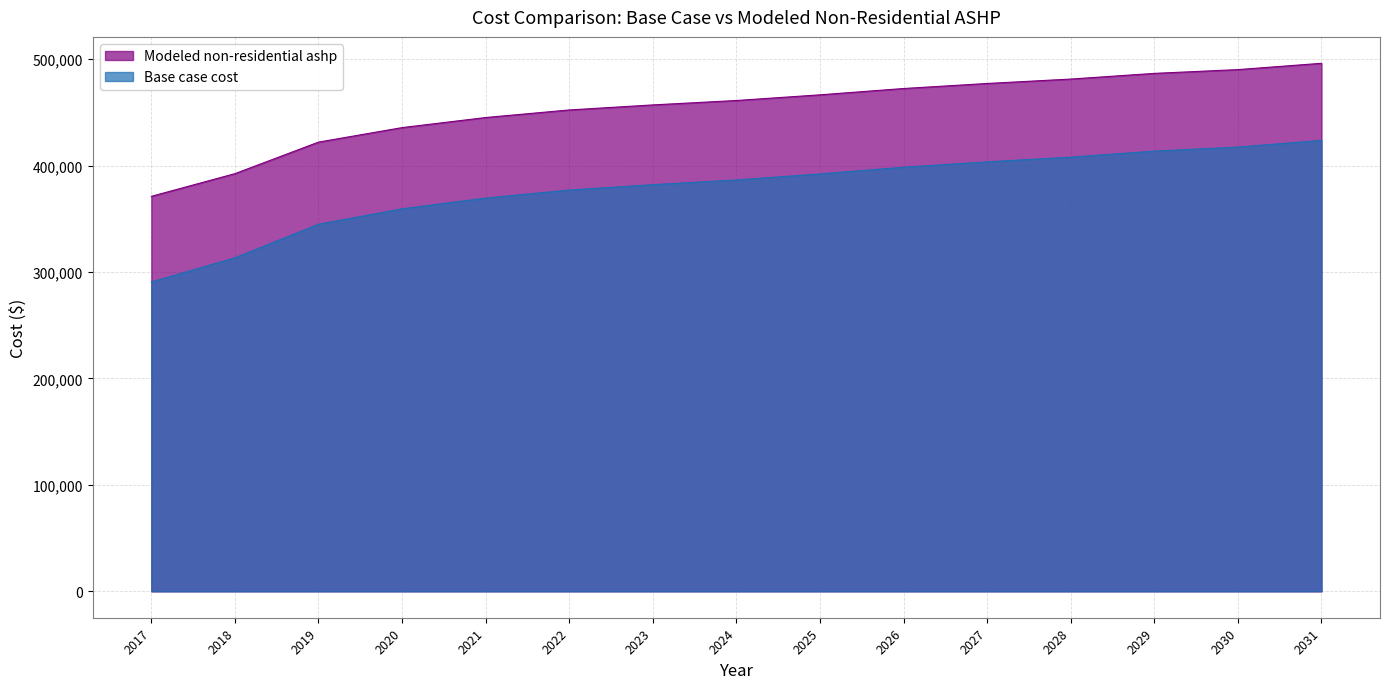

How many series are shown in this chart?

2